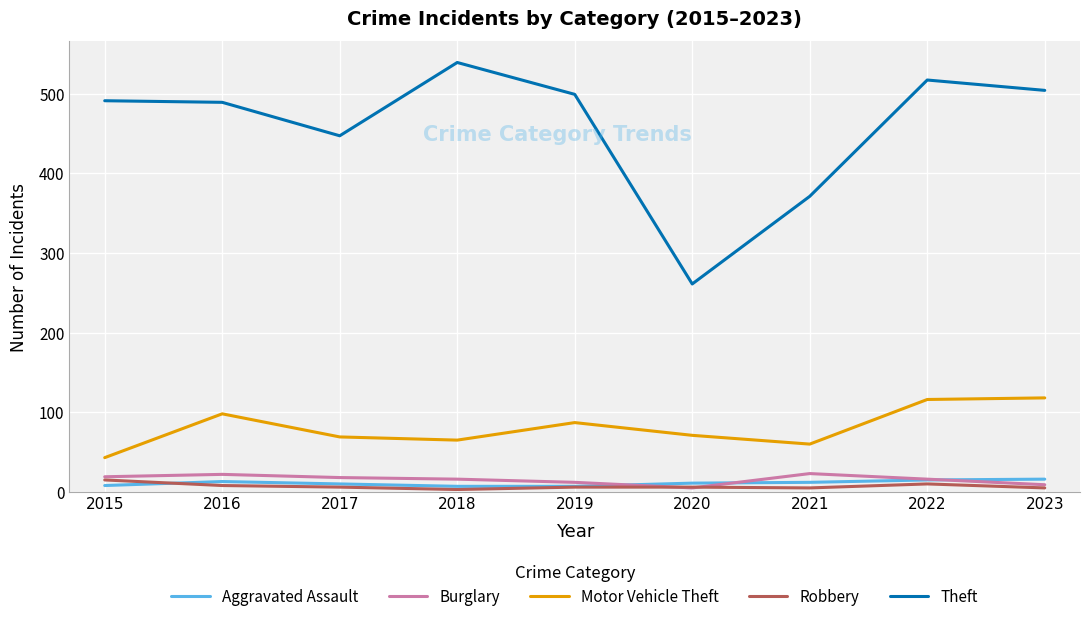

At how many categories does at least one series exceed 338?

8